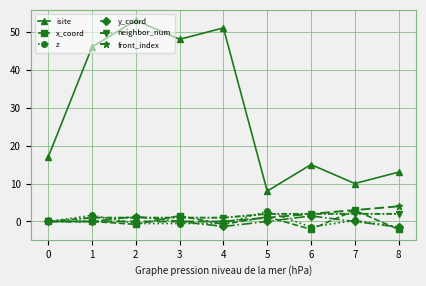

After their last crossing, which series has the higher values: neighbor_num or z?

neighbor_num